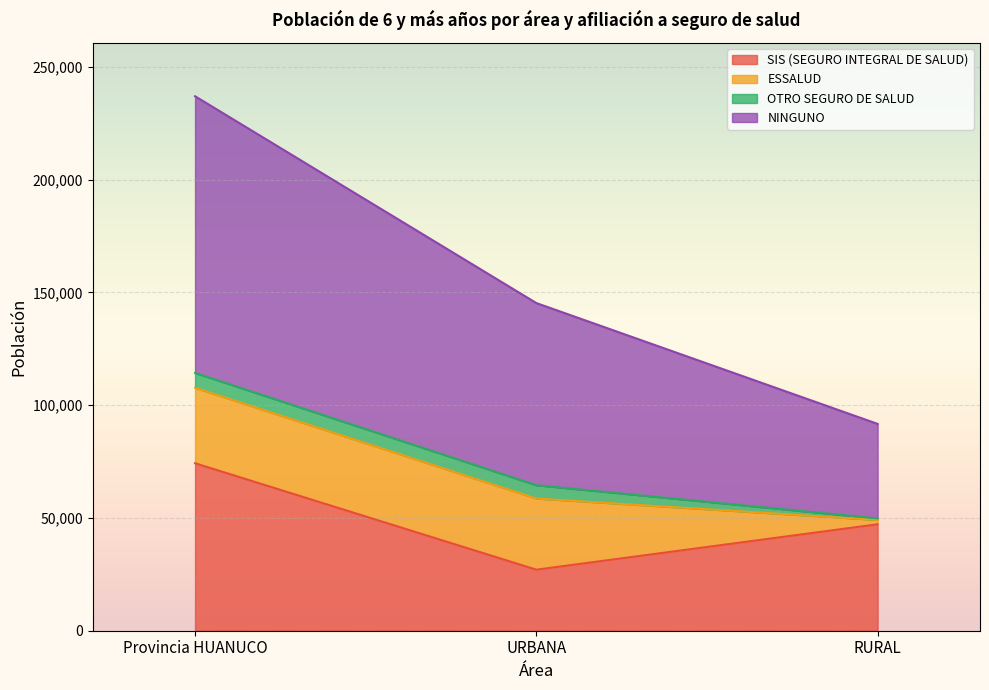

How many lines are shown in the chart?

4